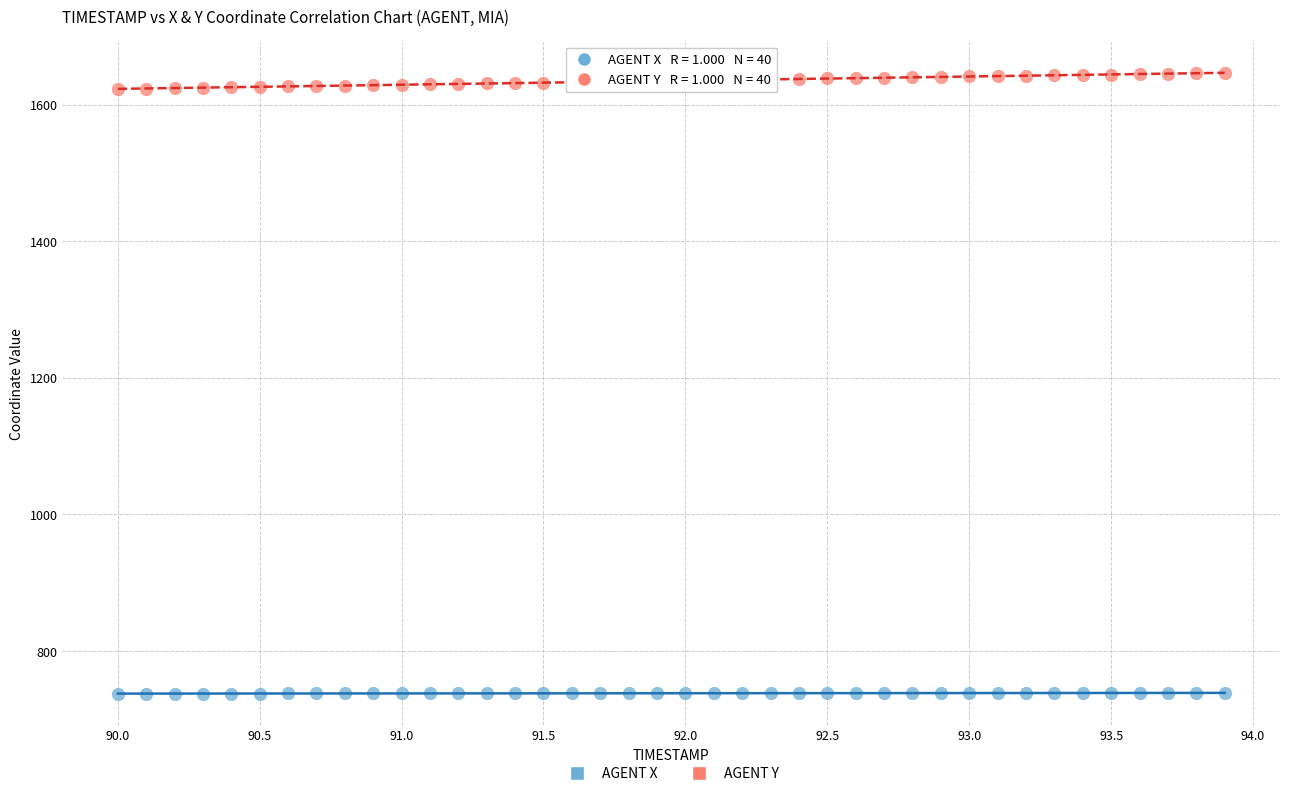

Which series has the largest Y range (max minus min)?

AGENT Y